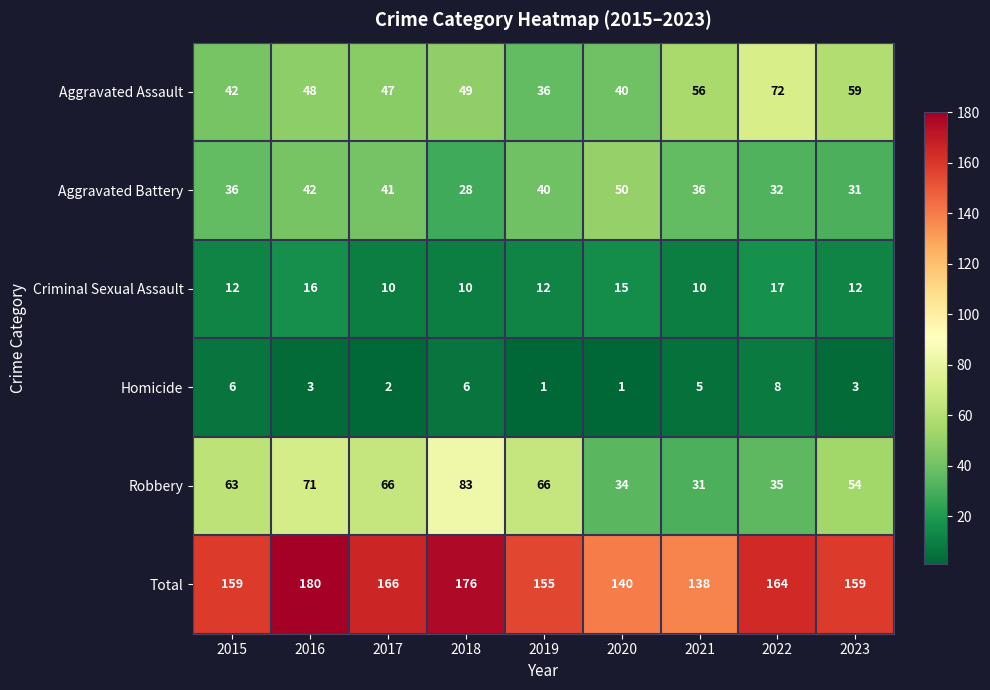

What is the lowest value of the Robbery series?

31